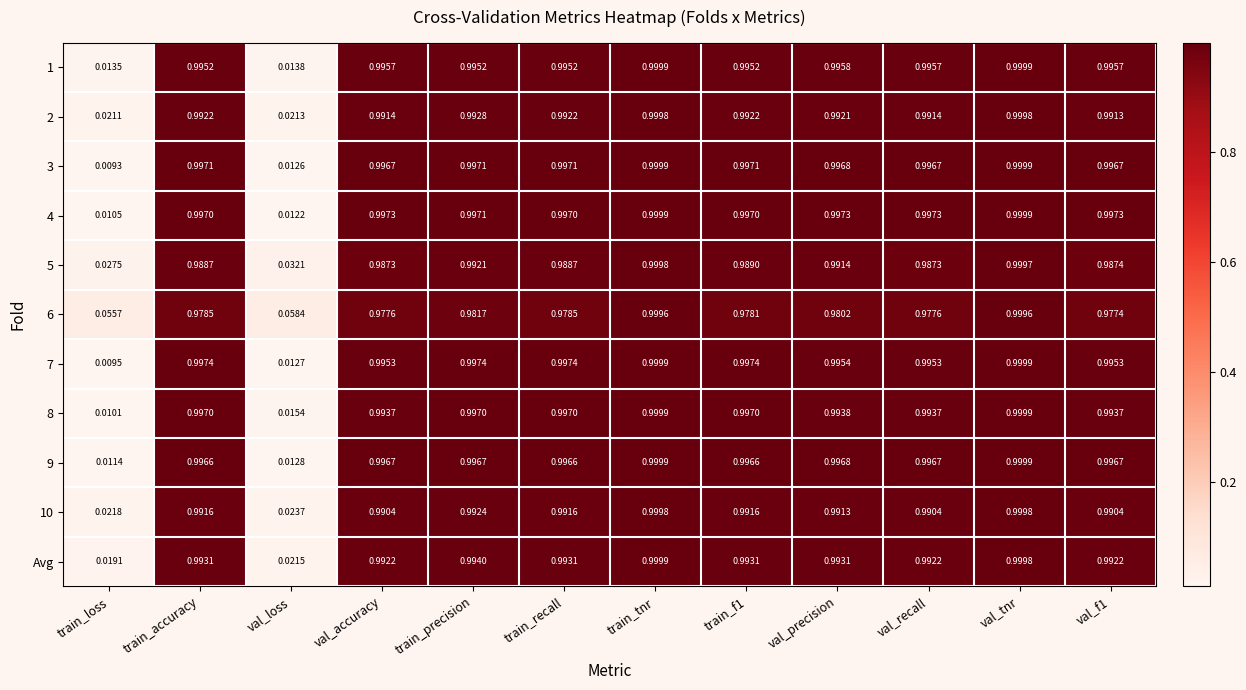

At which category is the sum across all series the highest?

train_tnr